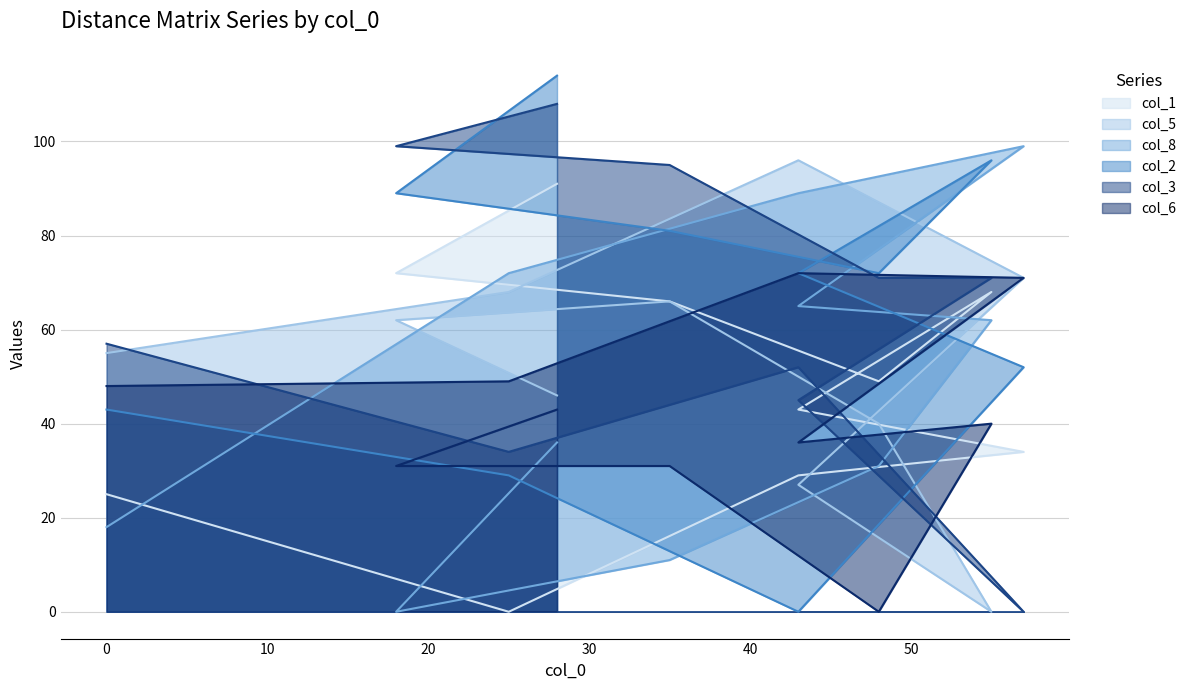

What is the sum of all col_2 values?

648